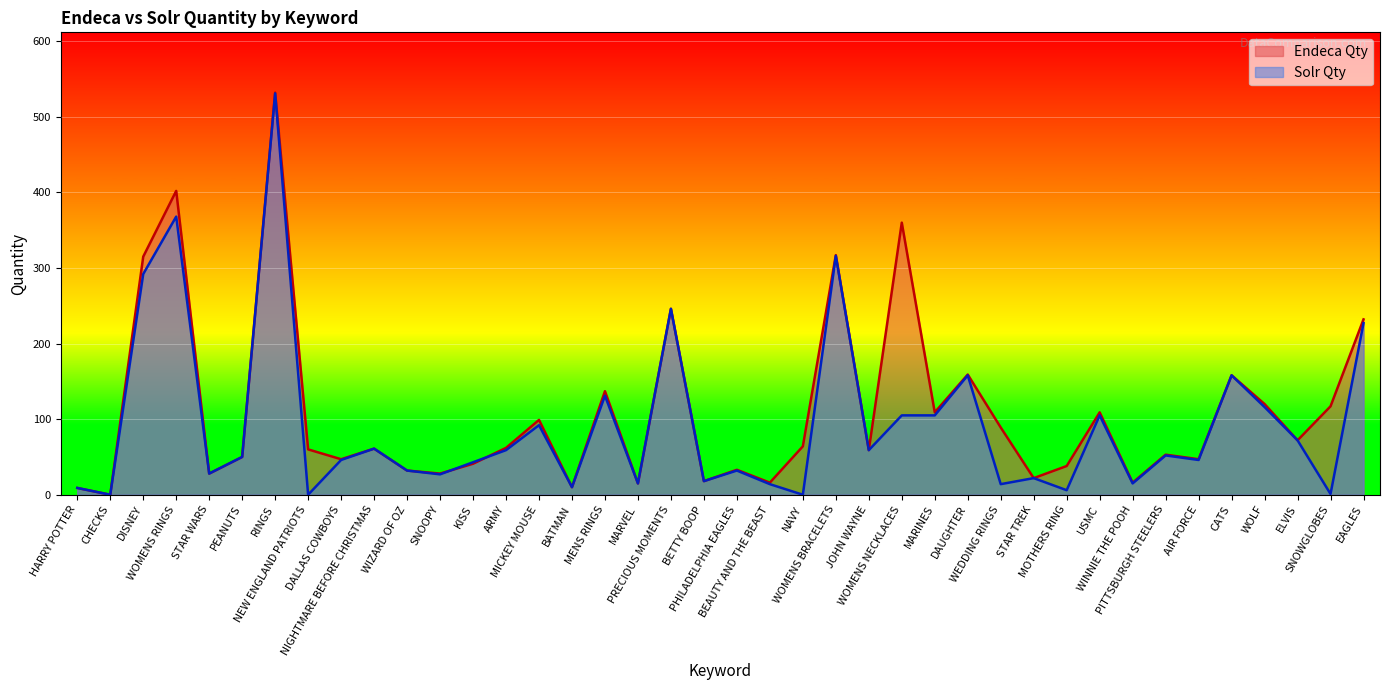

At how many categories does at least one series exceed 339?

3